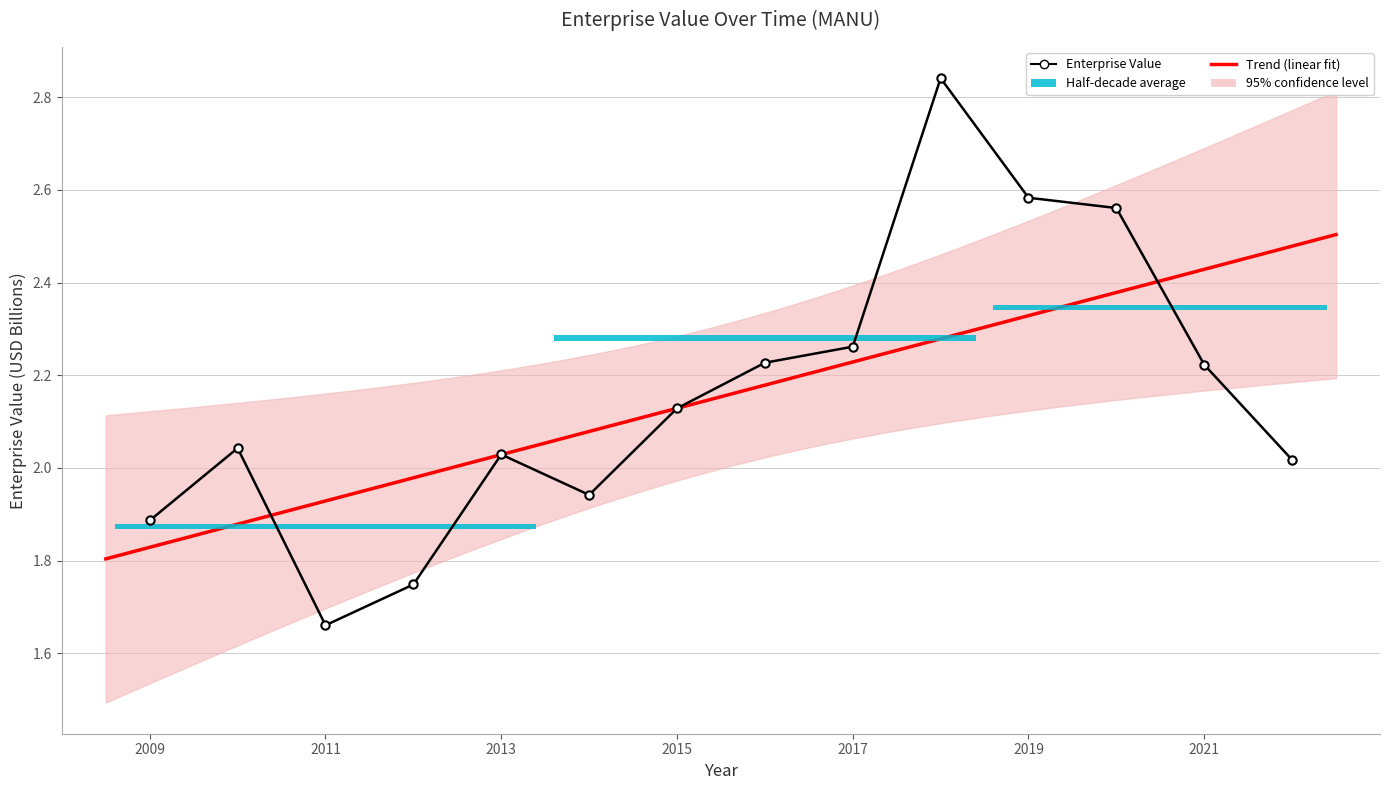

Where is the data nearest to the value 2?

2022